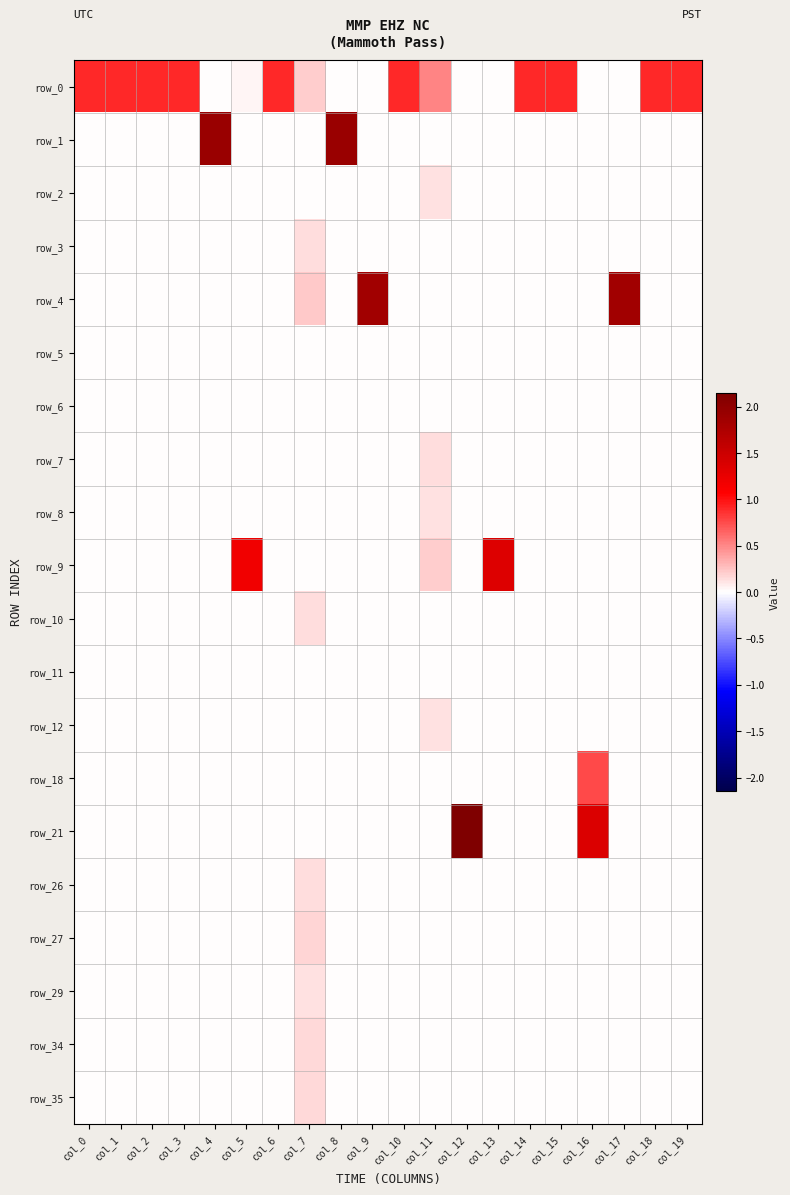

At how many categories does at least one series exceed 1?

8